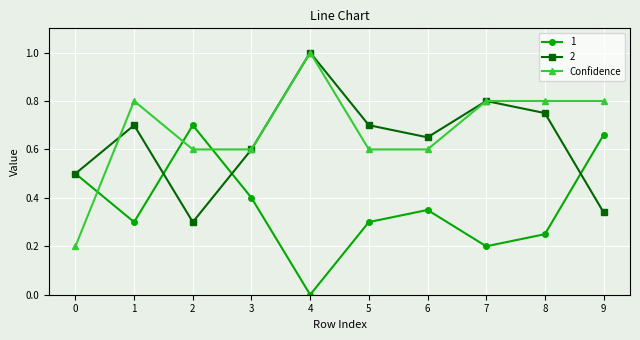

True or false: 2 has a value of 0.3 at 9.

True